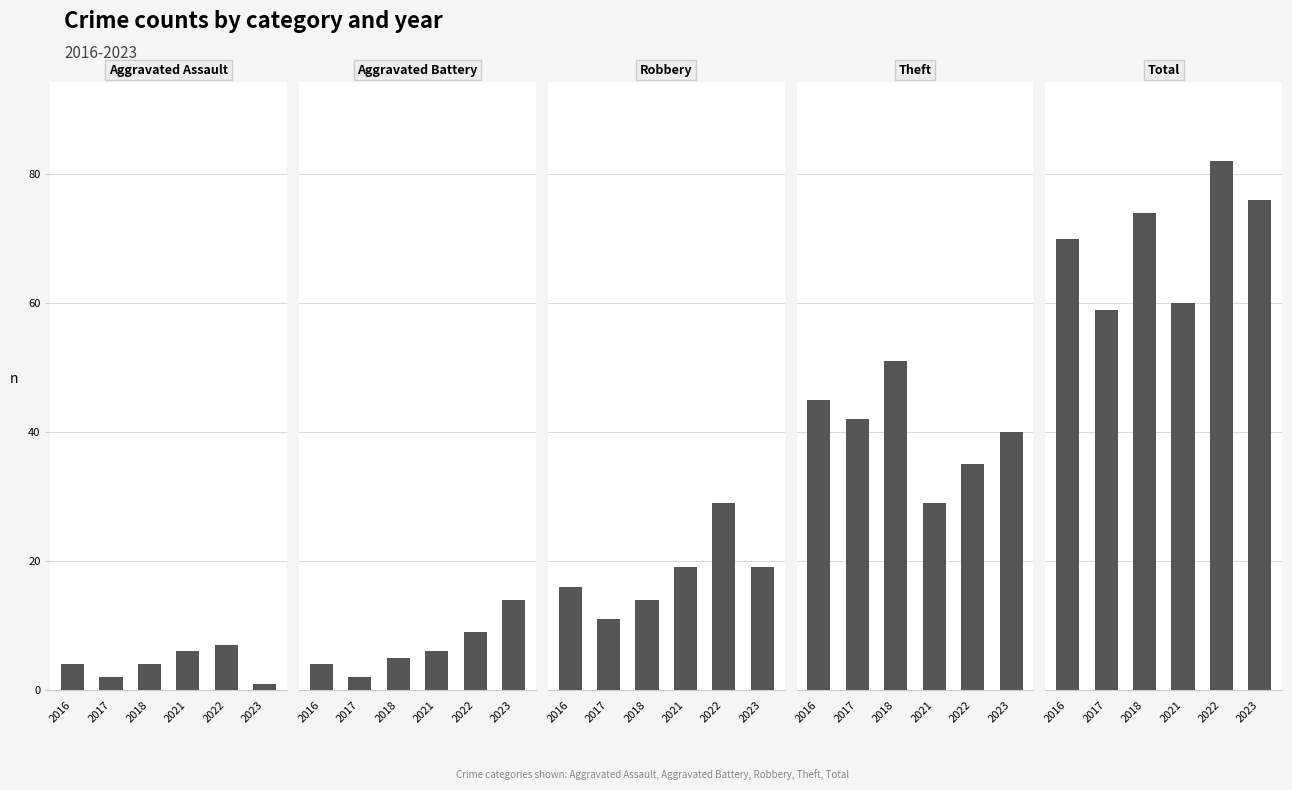

What is the spread (max minus min) of values at 2021?

54